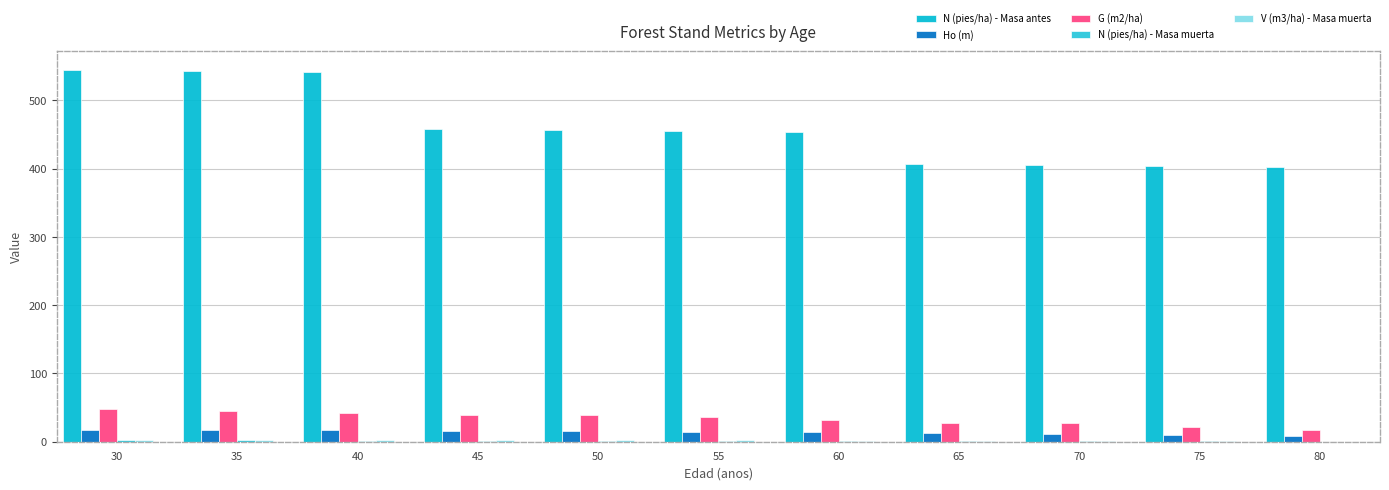

Reading left to right, transcribe all the data shown in this chart.

N (pies/ha) - Masa antes: 544.7	542.8	540.9	458.2	456.6	455.1	453.5	406.7	405.3	403.9	402.5
Ho (m): 17.8	17.8	17.1	16.3	15.5	14.6	13.7	12.7	11.6	10.4	9.1
G (m2/ha): 47.8	45.1	42.2	39.6	39.0	36.0	32.0	27.8	27.4	22.3	16.9
N (pies/ha) - Masa muerta: 1.9	1.9	1.6	1.6	1.6	1.6	1.4	1.4	1.4	1.4	0.0
V (m3/ha) - Masa muerta: 2.7	2.7	2.5	2.3	1.9	1.9	1.6	1.3	0.9	0.9	0.0